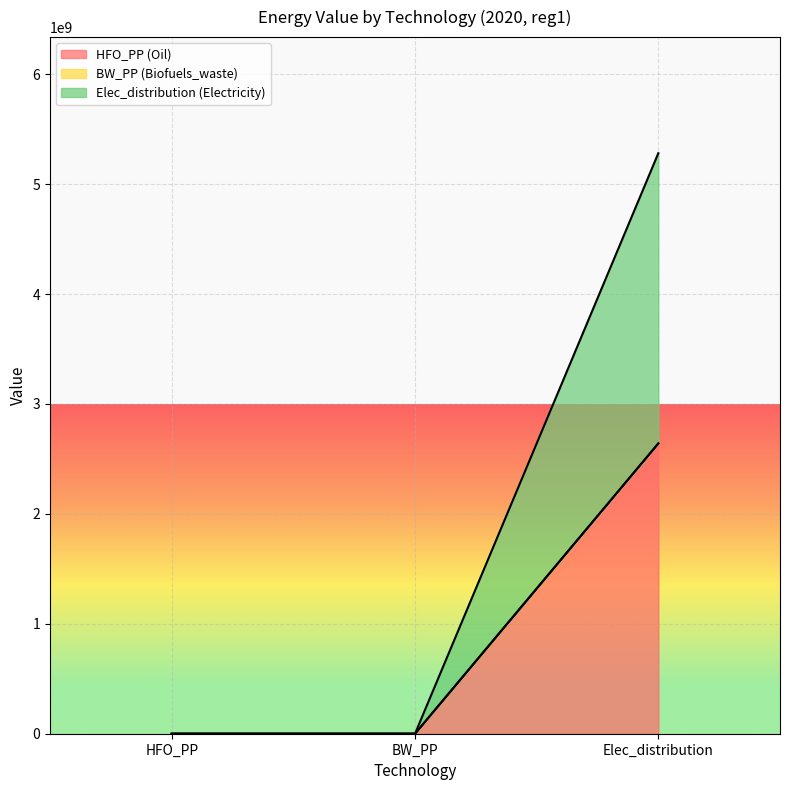

List the labels in order of Elec_distribution (Electricity) value, largest first.

Elec_distribution, HFO_PP, BW_PP